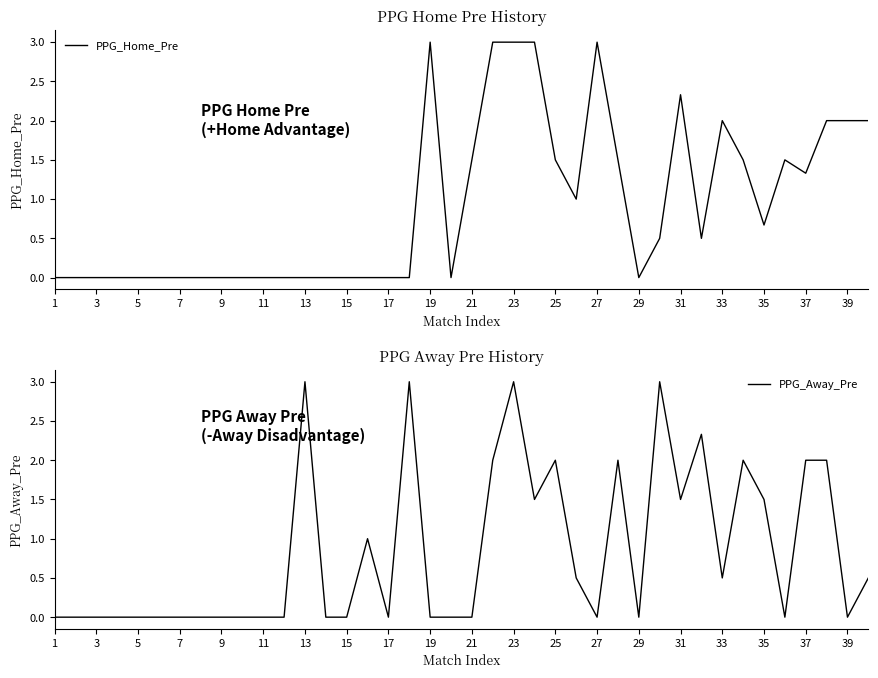

Count the PPG_Away_Pre values in the range 0 to 2.

35